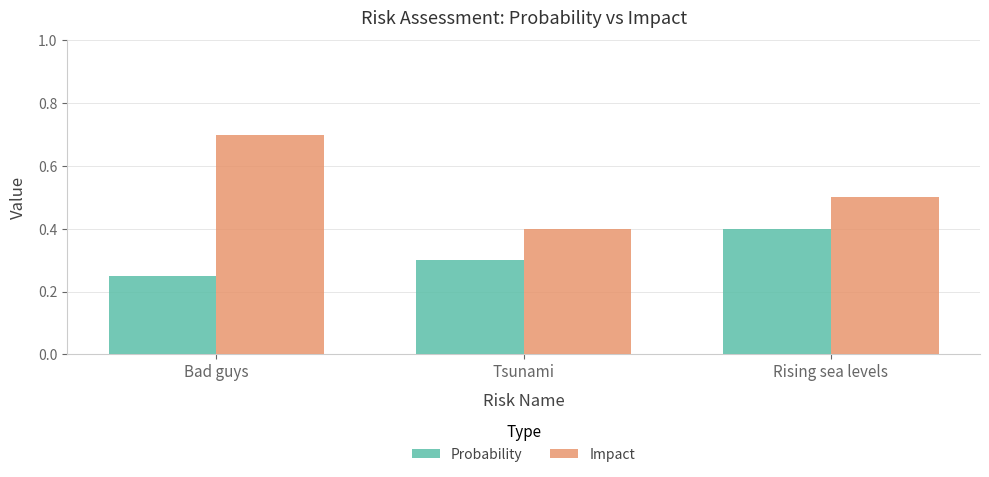

Are the bars grouped side by side (vs. stacked)?

Yes